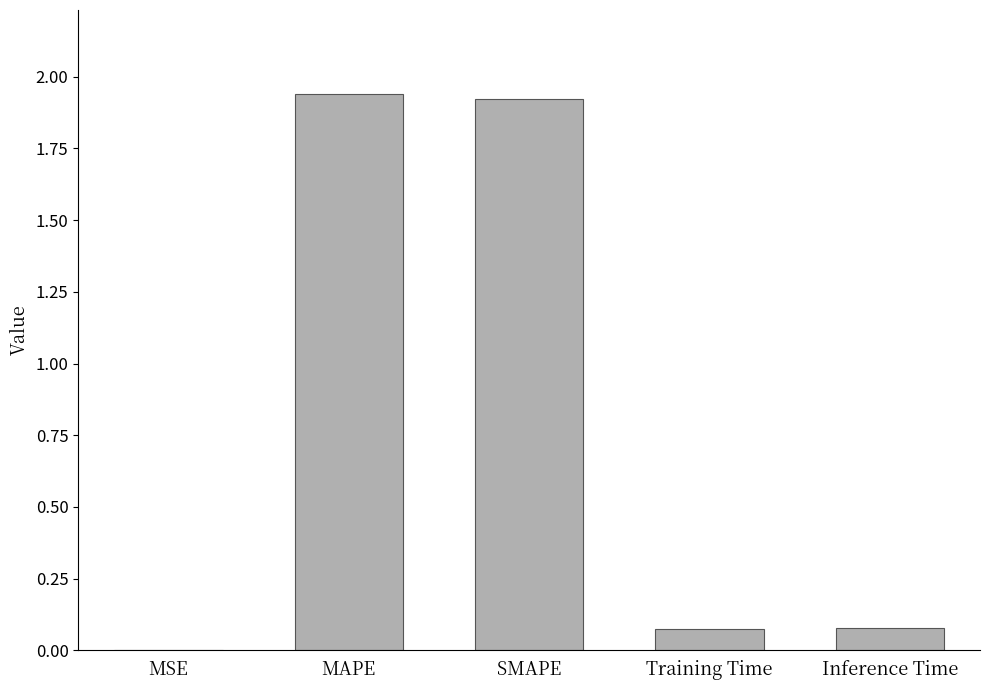

The chart shows a value of 0.1 at Inference Time. True or false?

True